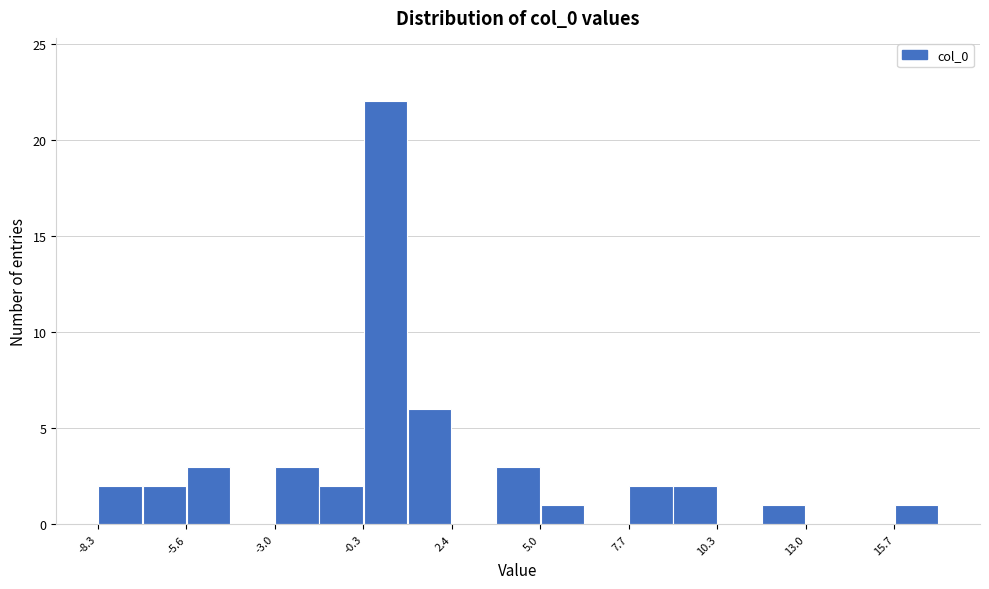

Around what value on the x-axis is the tallest bar? Give the approximate position of its centre, as read against the axis.

0.5